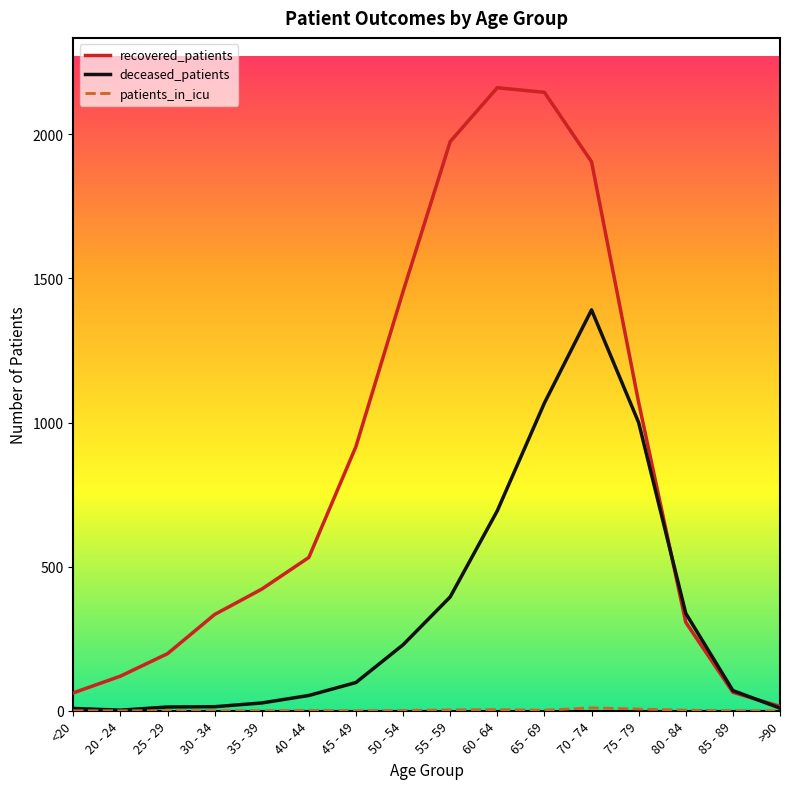

What is the difference between the maximum and minimum values in the recovered_patients series?

2147